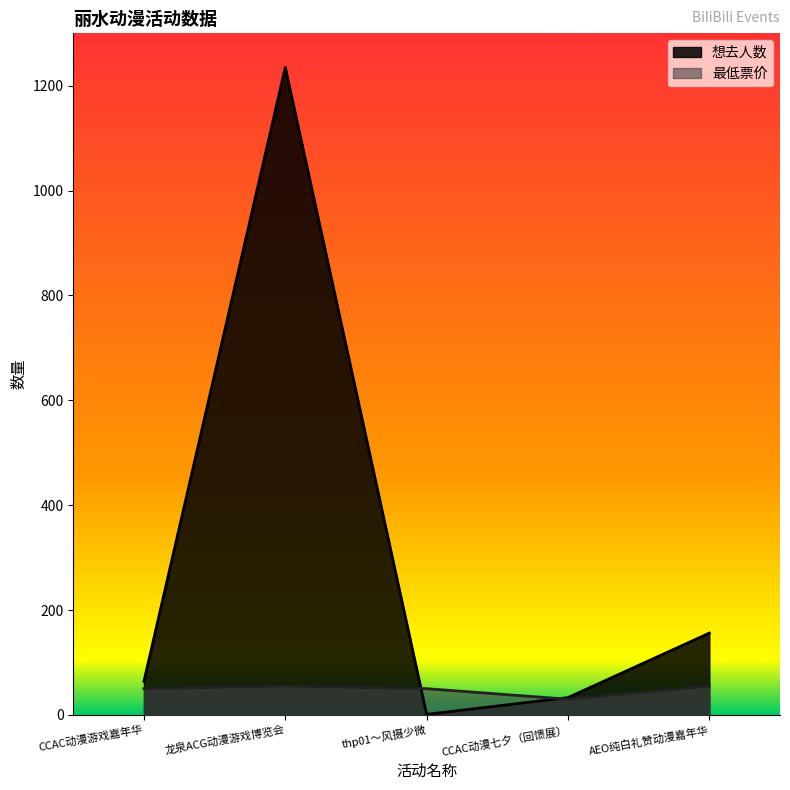

What is the difference between the 想去人数 values at CCAC动漫七夕（回馈展） and AEO纯白礼赞动漫嘉年华?

123.0